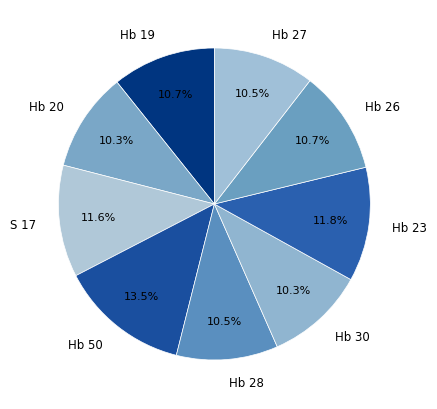

How many slices are in this pie chart?

9